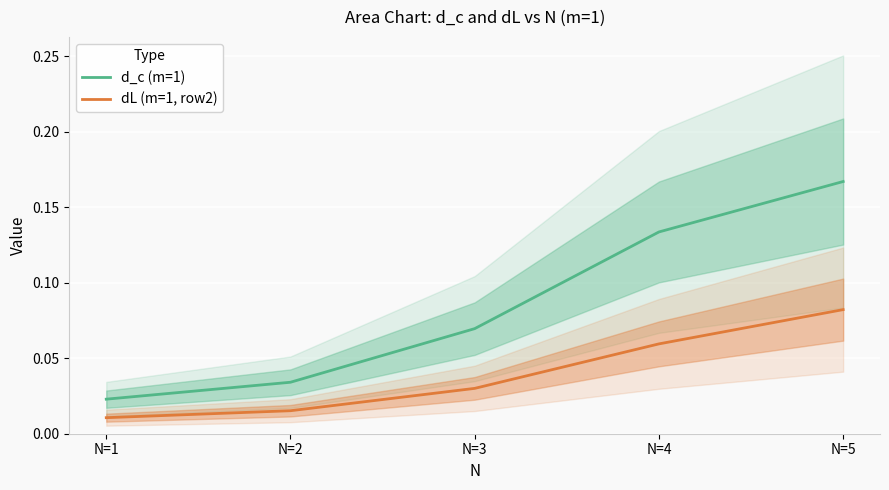

At which category is the sum across all series the highest?

N=5